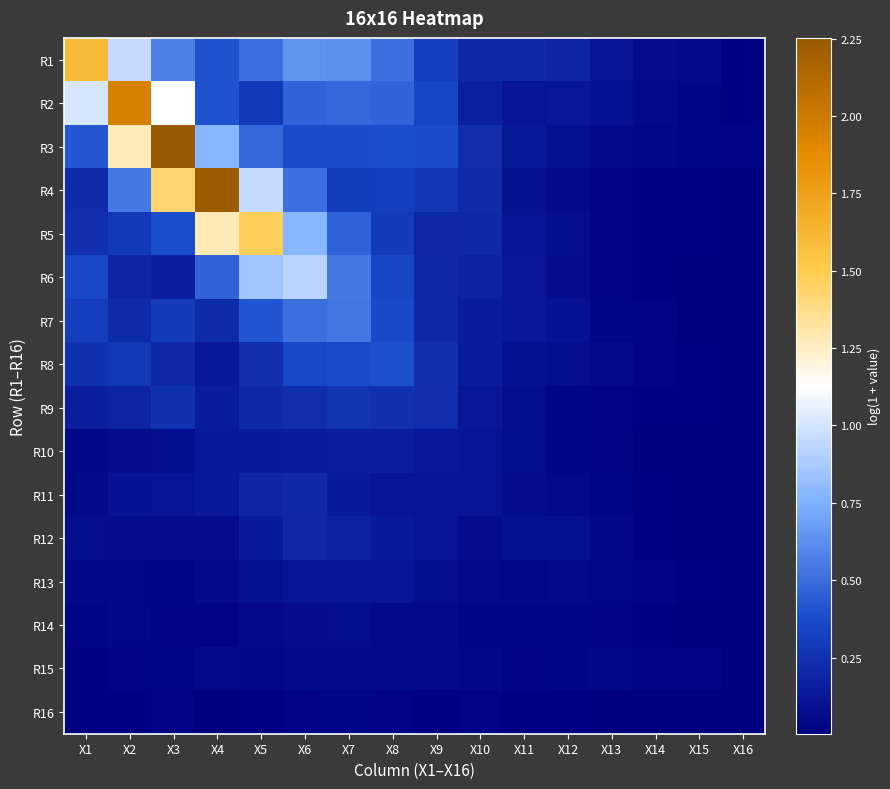

At X10, list the series in order from smallest to largest.

R16, R14, R15, R13, R12, R11, R10, R9, R7, R8, R2, R6, R5, R1, R4, R3